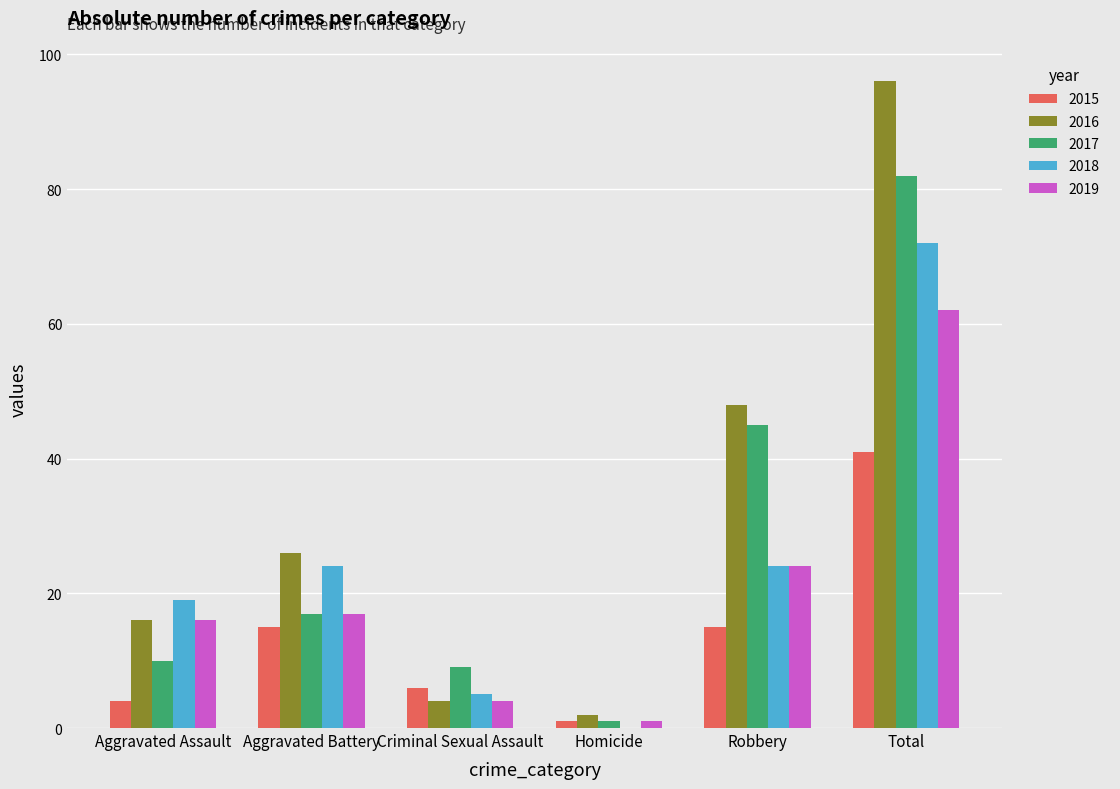

How many series are shown in this chart?

5